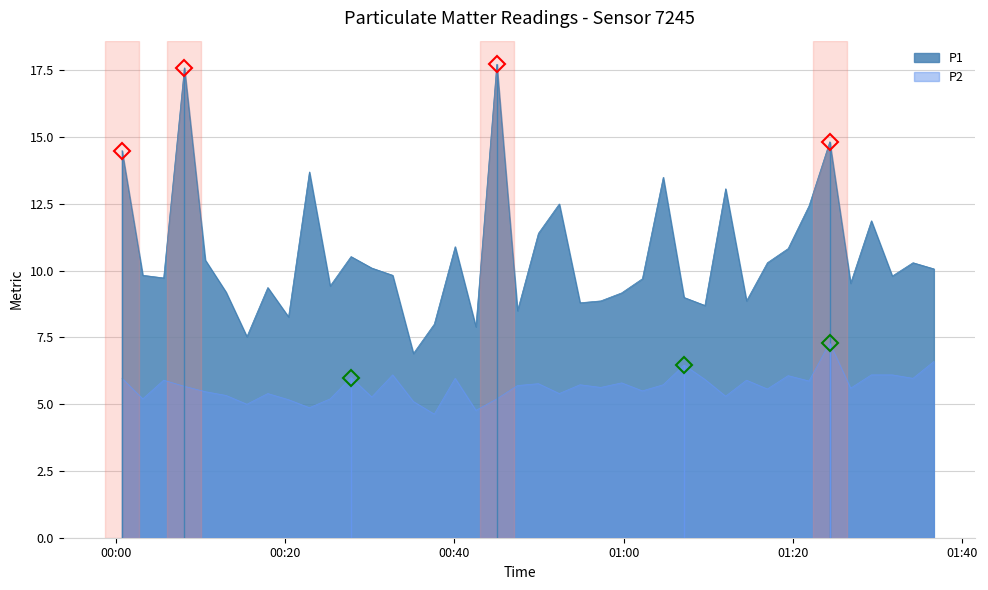

What is the minimum value for P2?

4.6